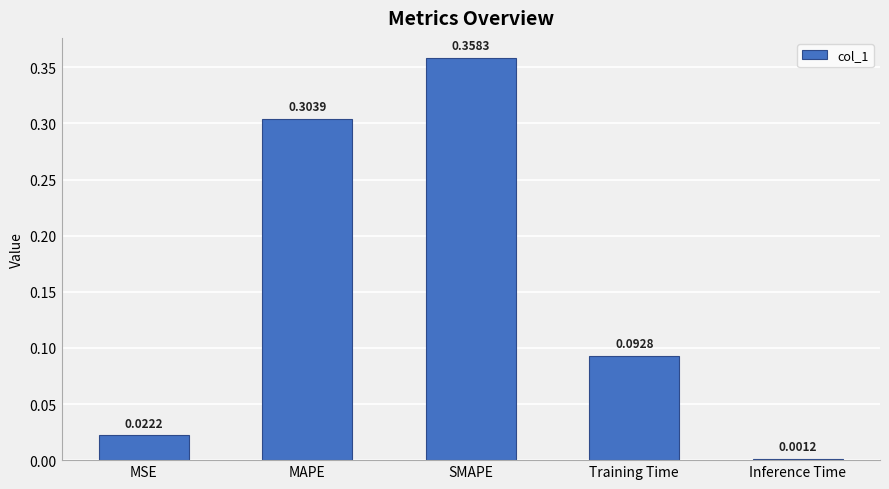

List the labels in order of value, largest first.

SMAPE, MAPE, Training Time, MSE, Inference Time